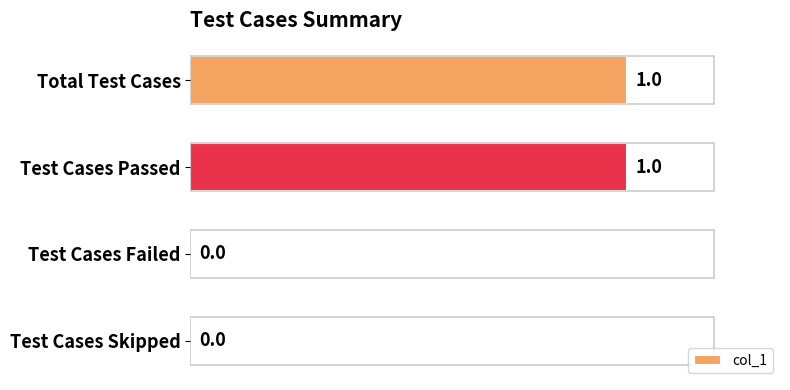

Reading bottom to top, list all the values displayed in this chart.

Test Cases Skipped=0	Test Cases Failed=0	Test Cases Passed=1	Total Test Cases=1